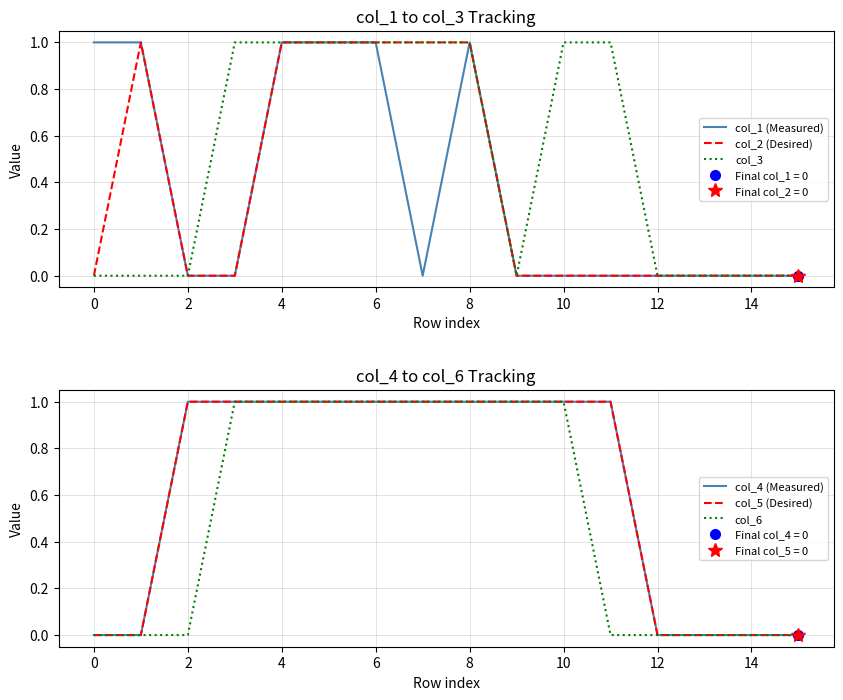

How many series are shown in this chart?

6